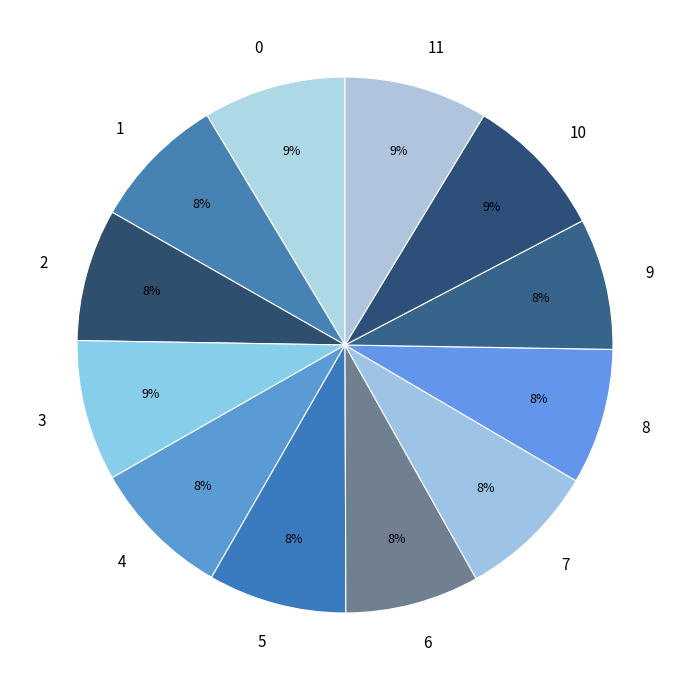

Is there a majority slice in this chart?

No